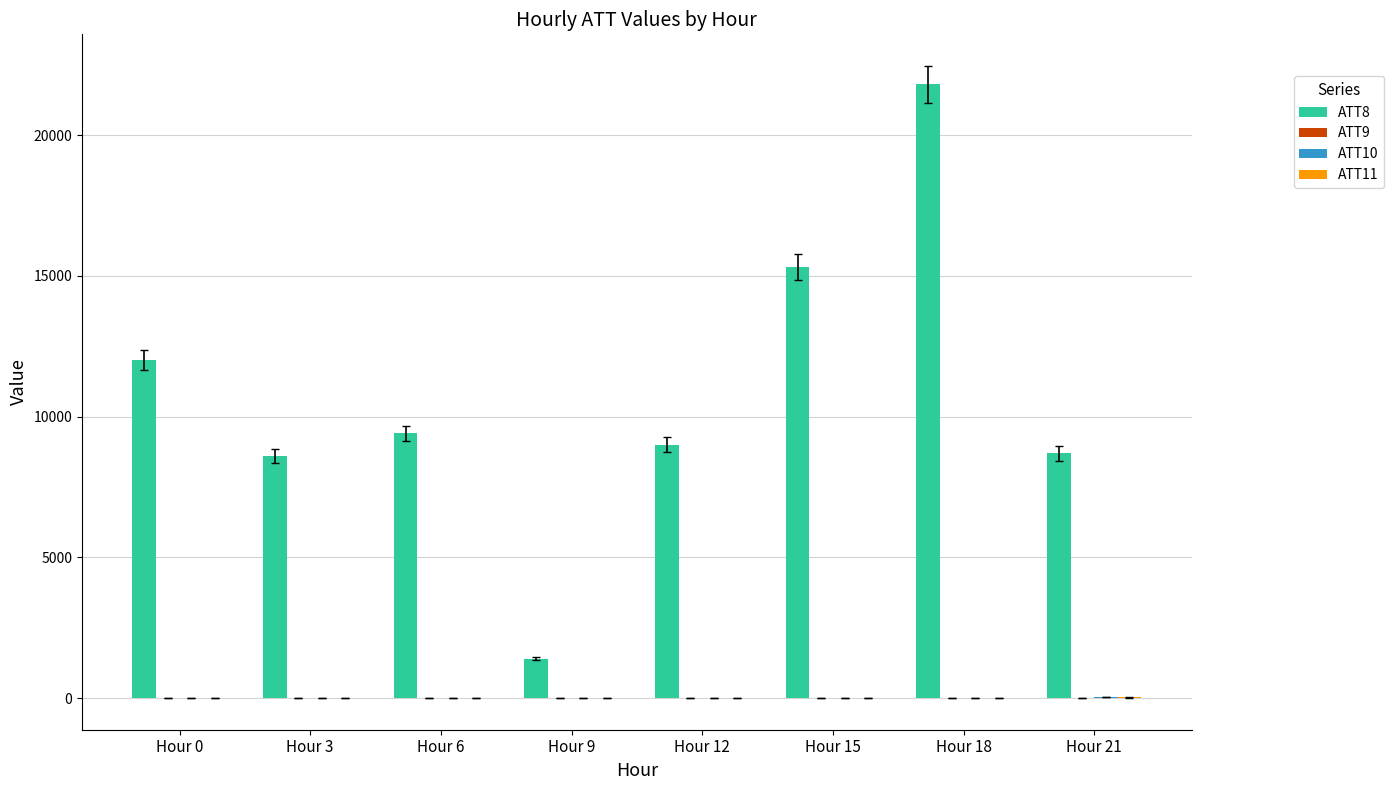

Which series has the largest total across all categories?

ATT8